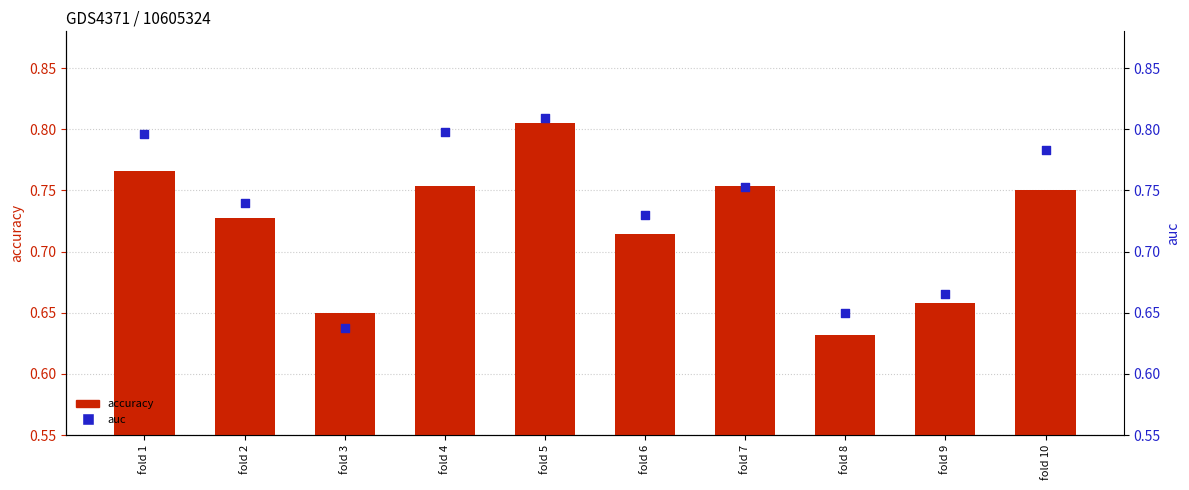

What are all the series names shown in the legend?

accuracy, auc